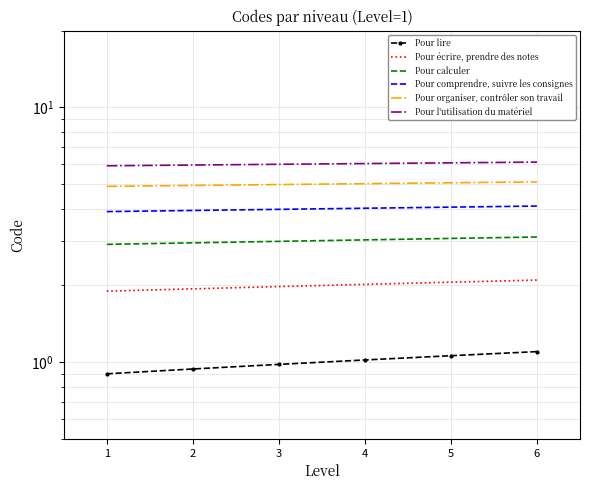

What is the difference between the maximum and minimum values in the Pour organiser, contrôler son travail series?

0.2